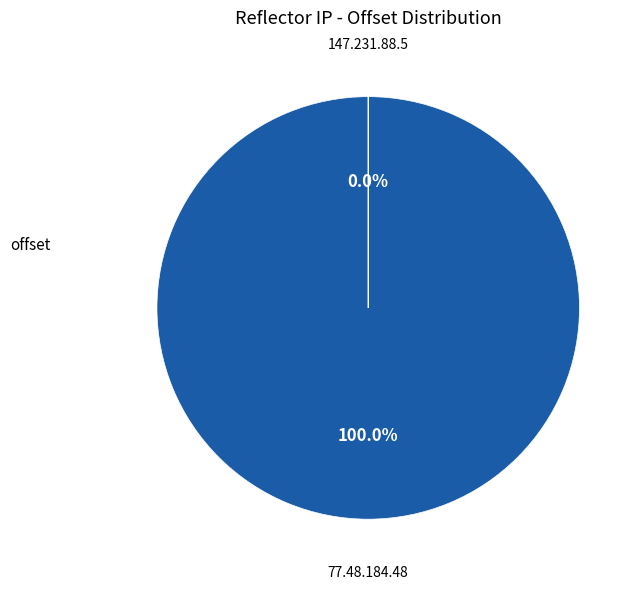

Which category accounts for the majority?

77.48.184.48